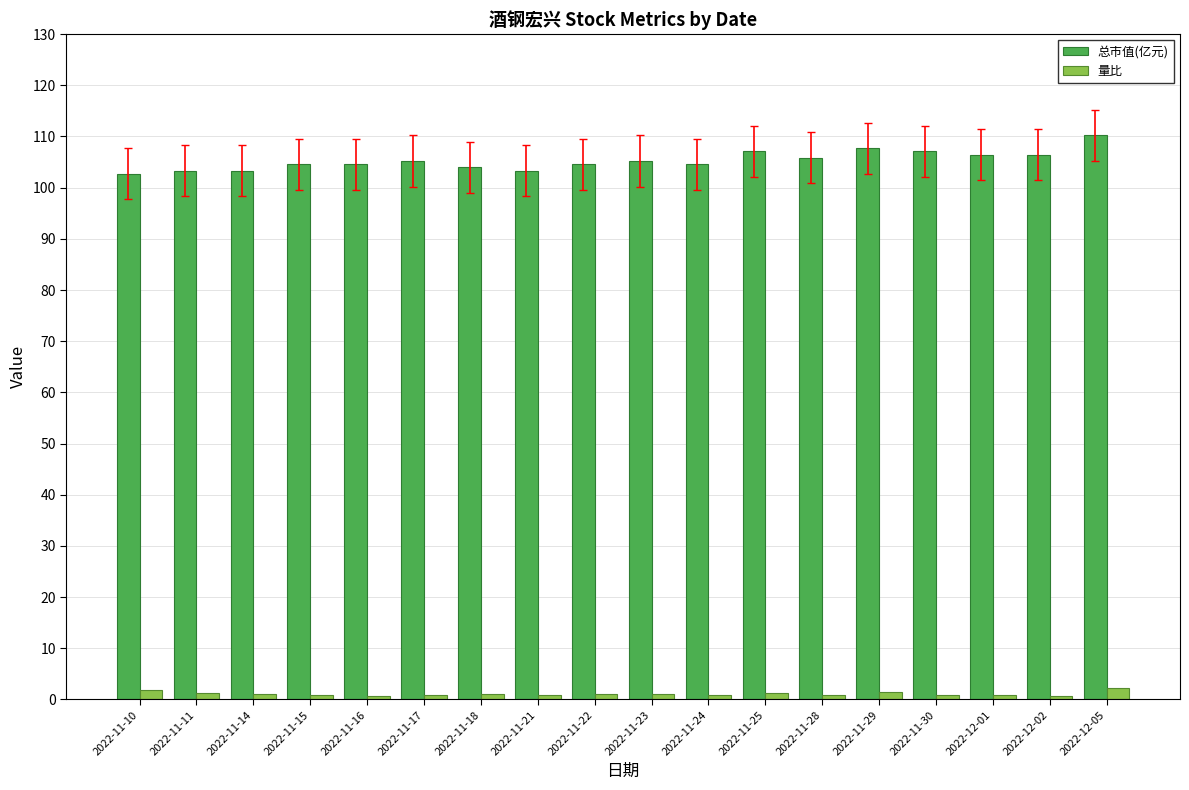

List the series in order of their peak value, lowest first.

量比, 总市值(亿元)